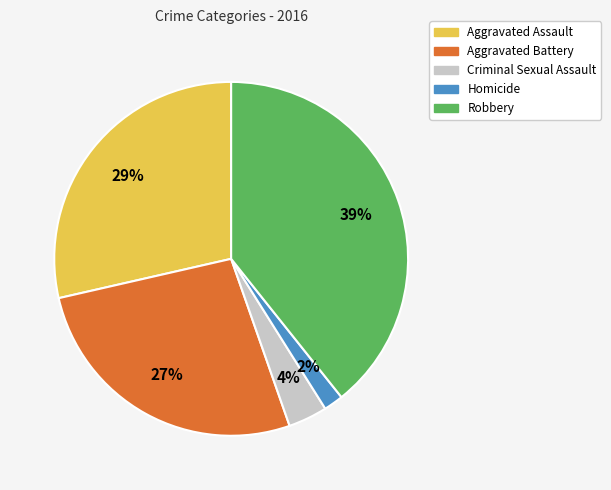

Does Aggravated Battery represent more than half of the total?

No